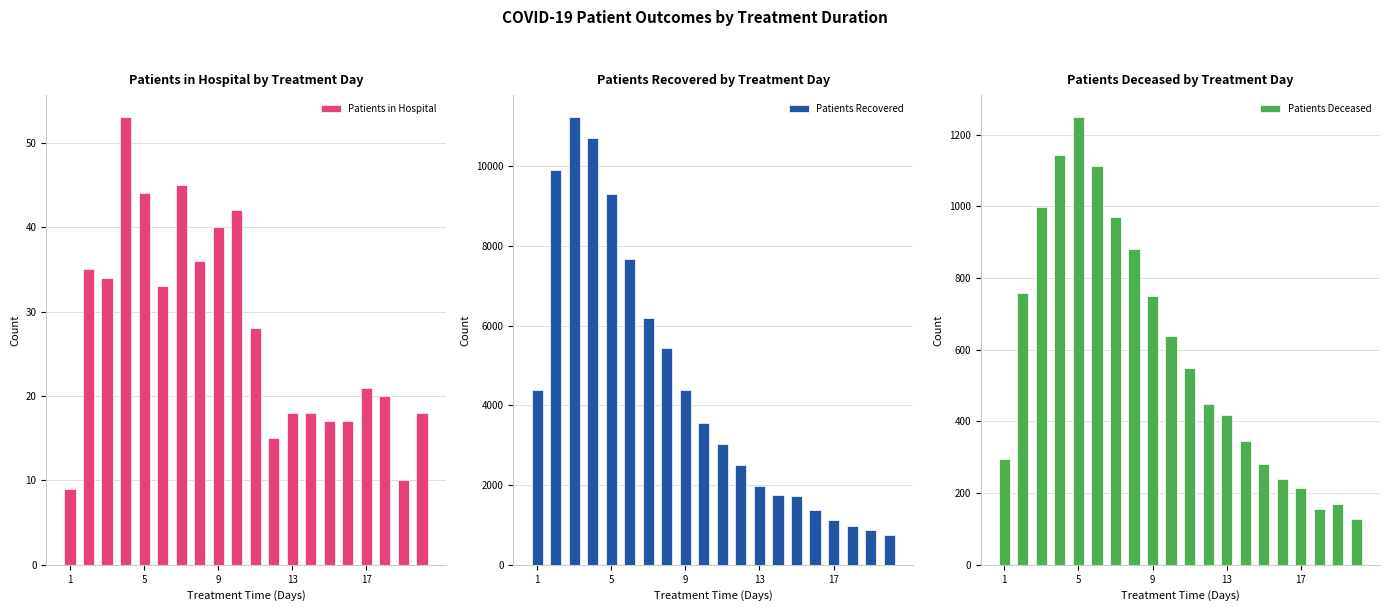

What is the average value of the Patients in Hospital series?

28